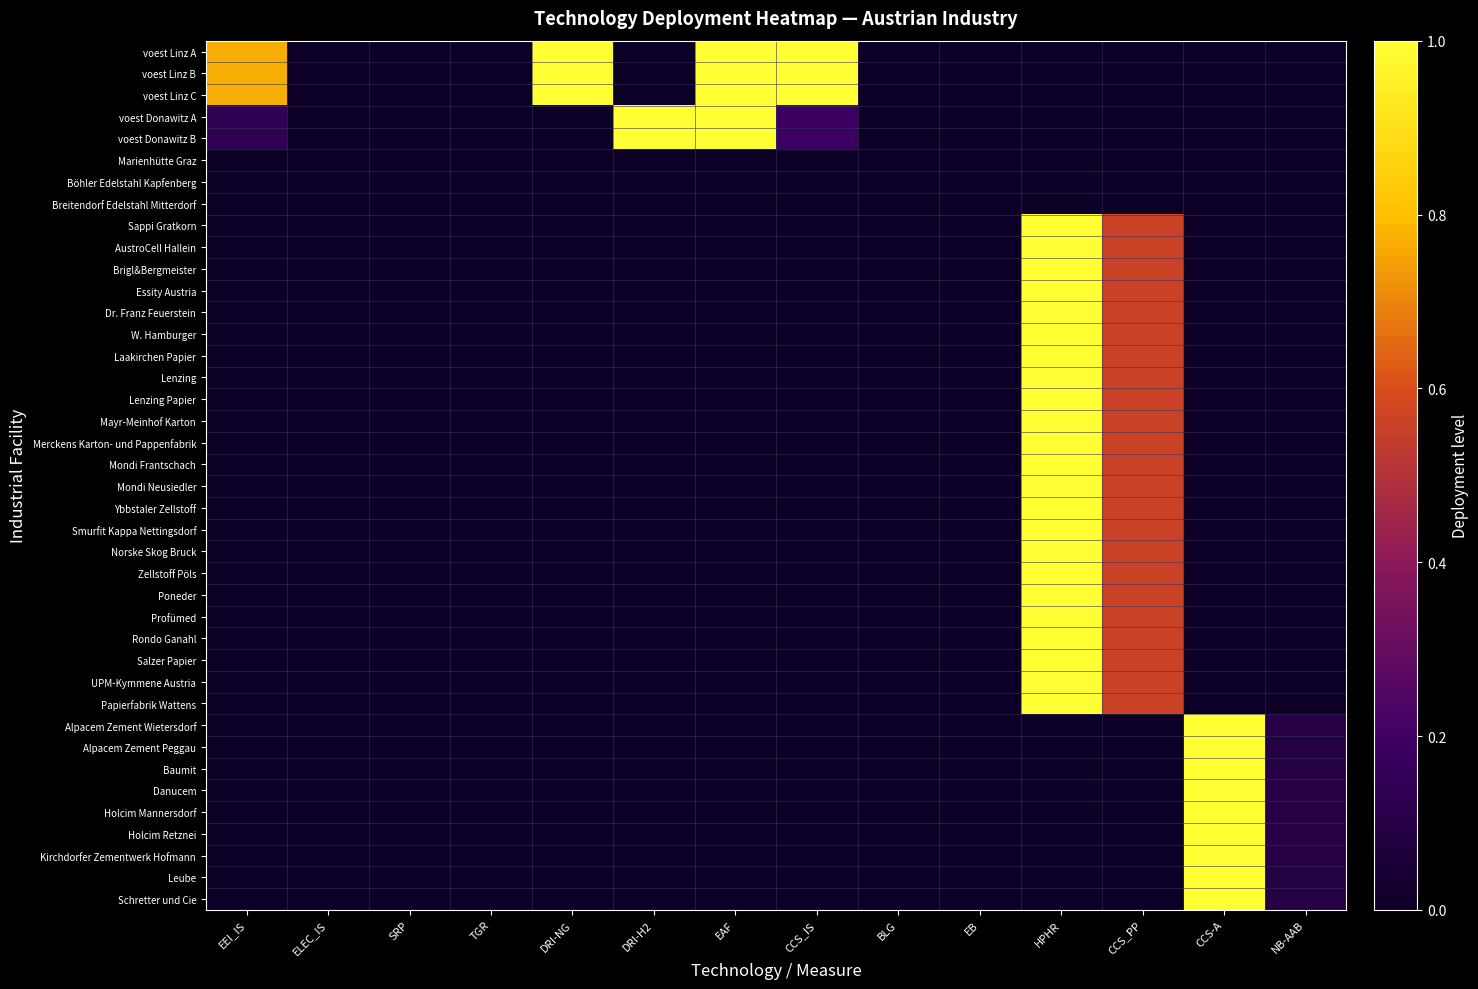

At how many categories does at least one series exceed 0?

9